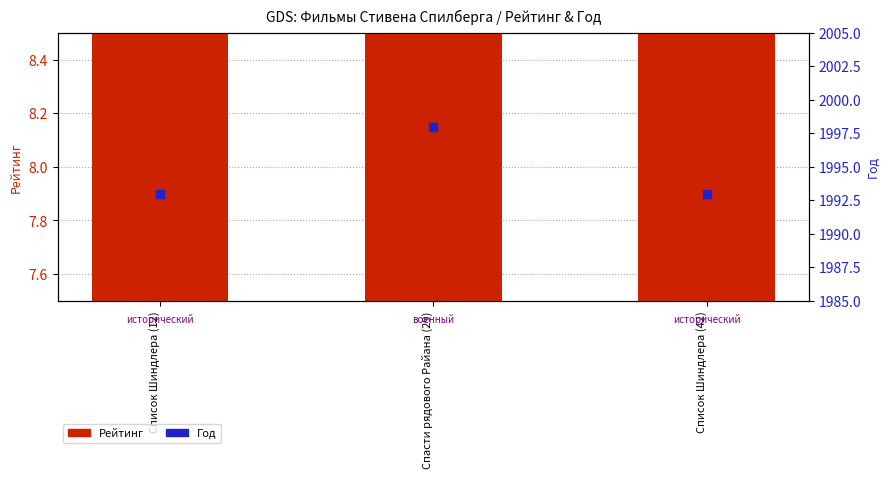

At how many categories does at least one series exceed 1449?

3